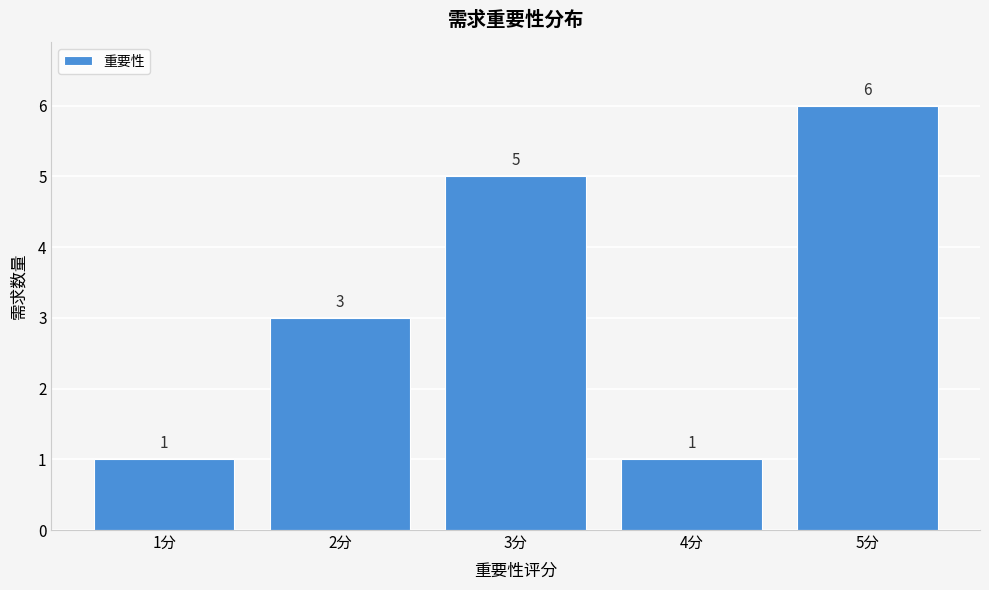

Which range on the x-axis has the tallest bar?

4.5 to 5.5